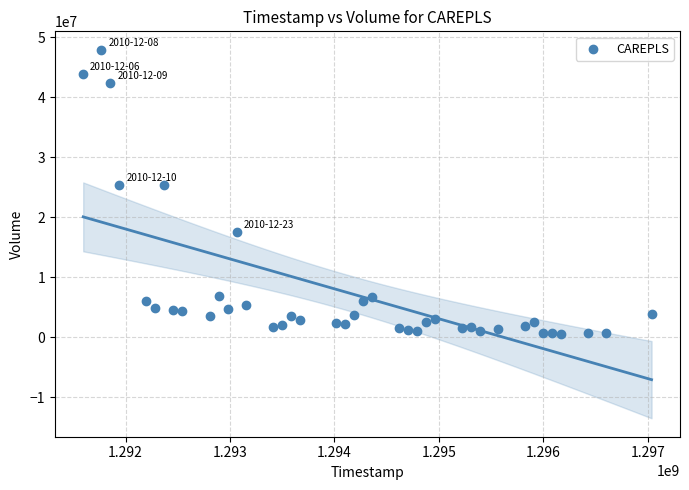

What is the range of Y values (max minus min)?

47432226